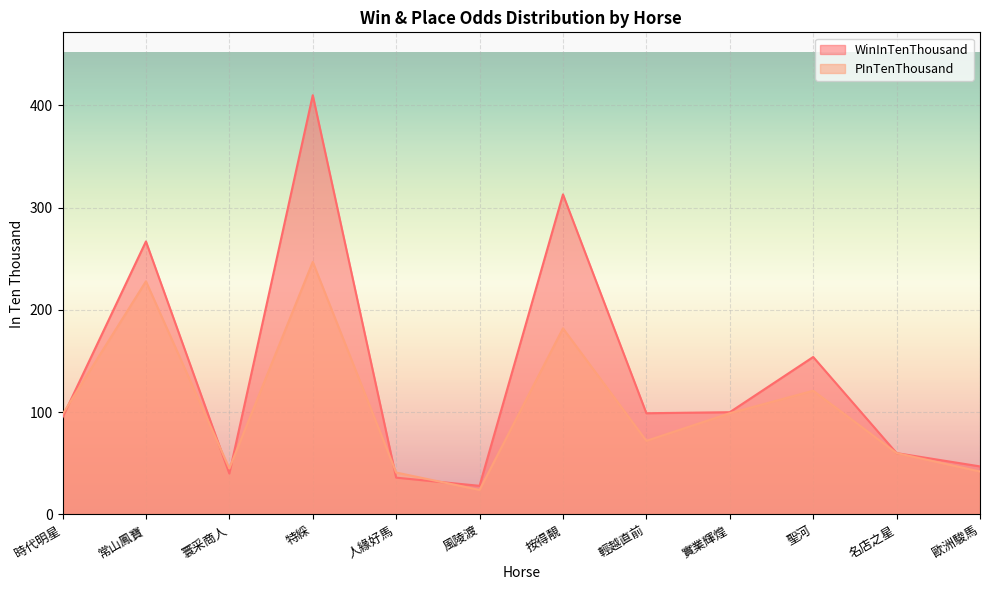

What is the sum of the WinInTenThousand values at 按得靚 and 名店之星?

373